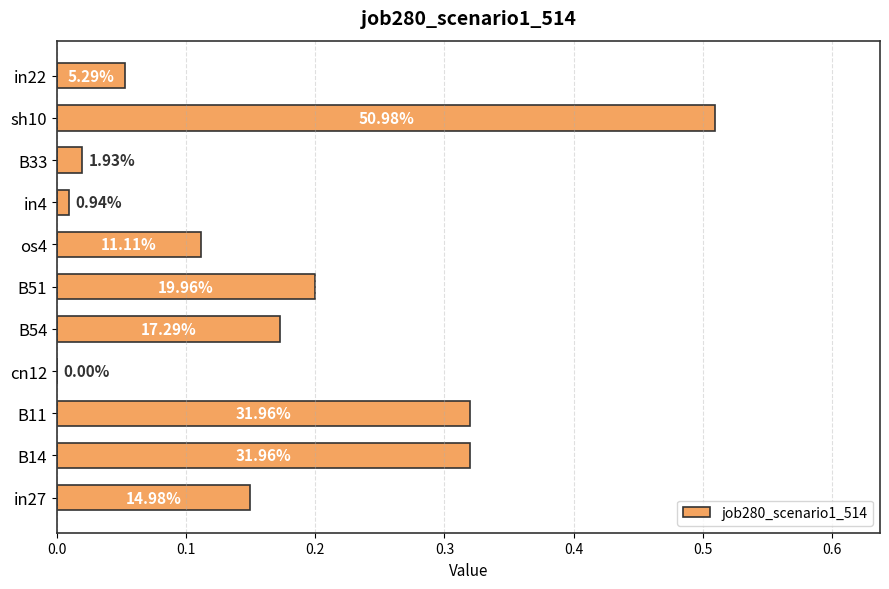

What is the average value?

0.2